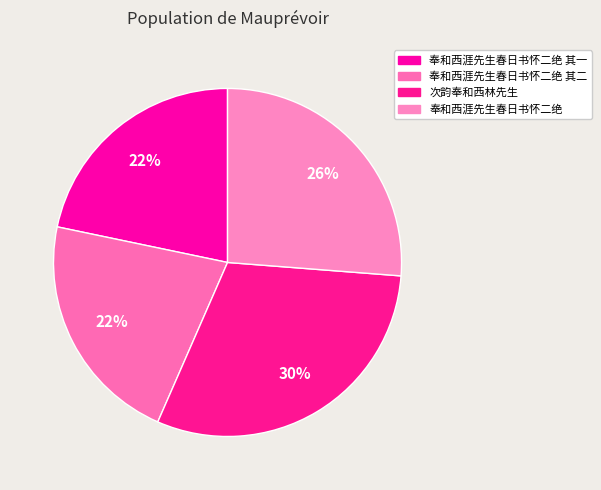

Is it true that 奉和西涯先生春日书怀二绝 其二 is 15% of the pie?

False